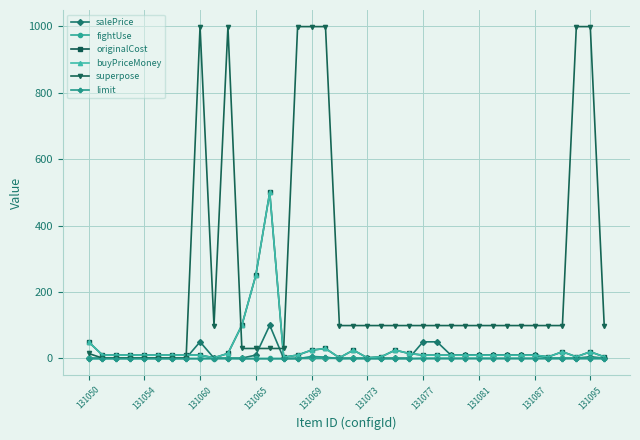

In buyPriceMoney, how many points are higher than both neighbors (excluding endpoints)?

6